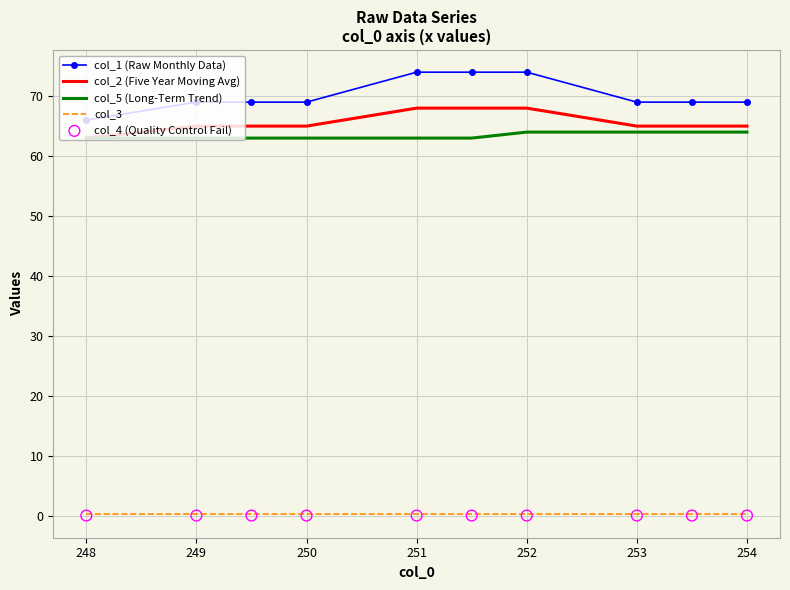

Which series contains the lowest Y value?

col_4 (Quality Control Fail)